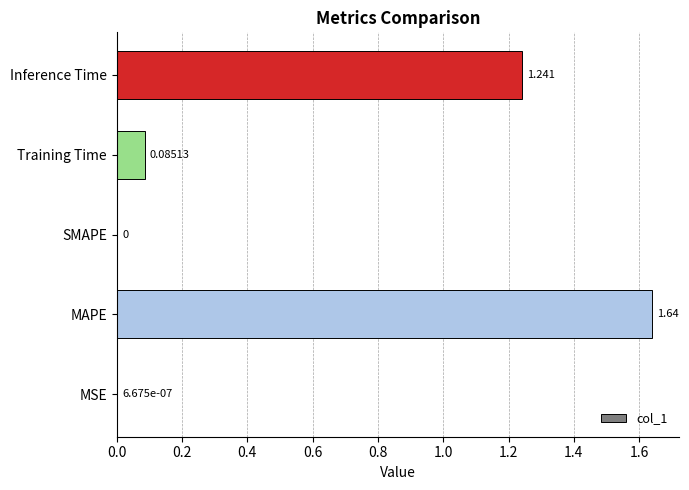

Which has a higher value, SMAPE or Inference Time?

Inference Time